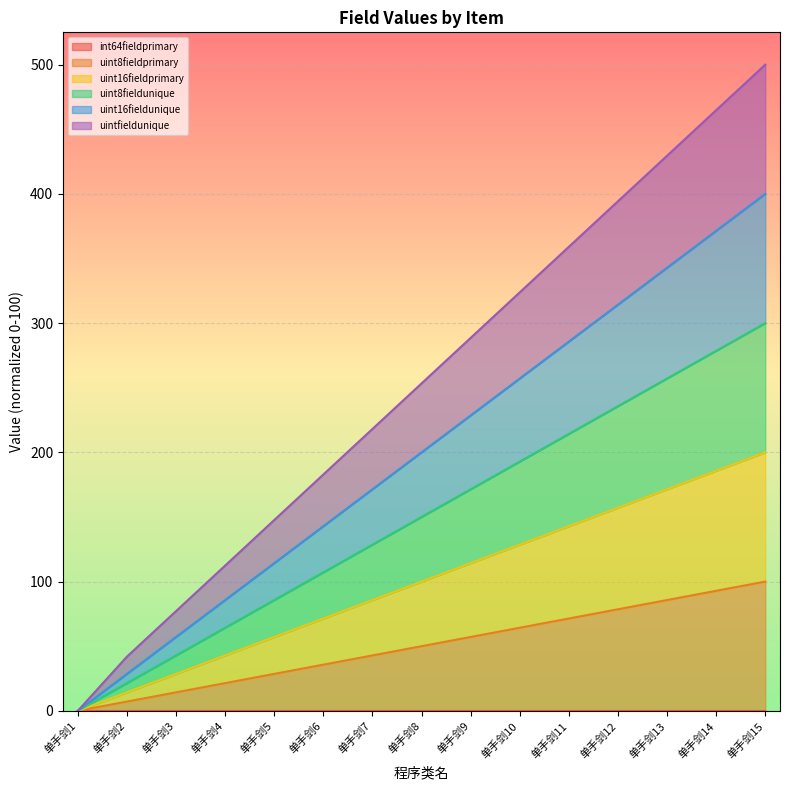

Which series has the largest total across all categories?

uintfieldunique